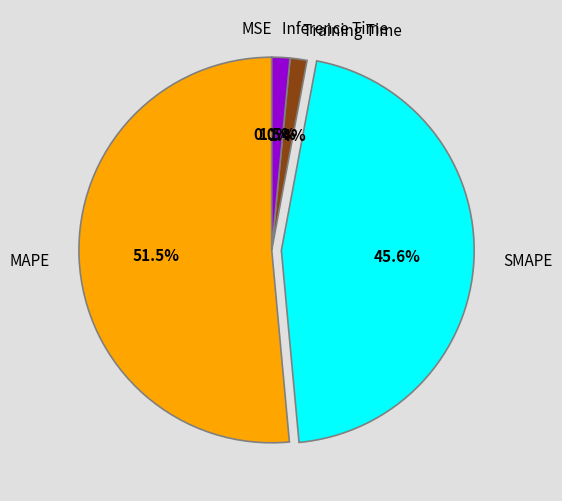

Is MAPE the majority of the pie?

Yes